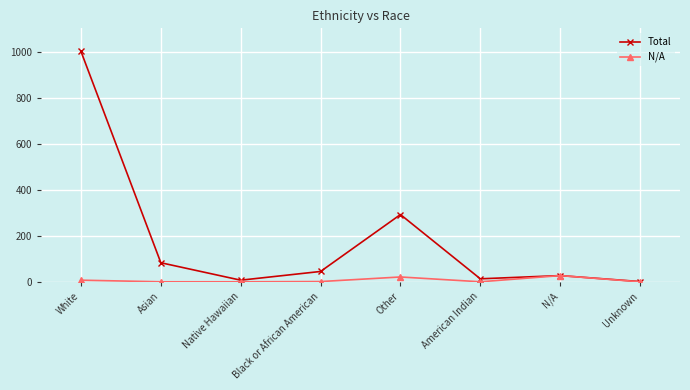

Which category has the highest value in the Total series?

White